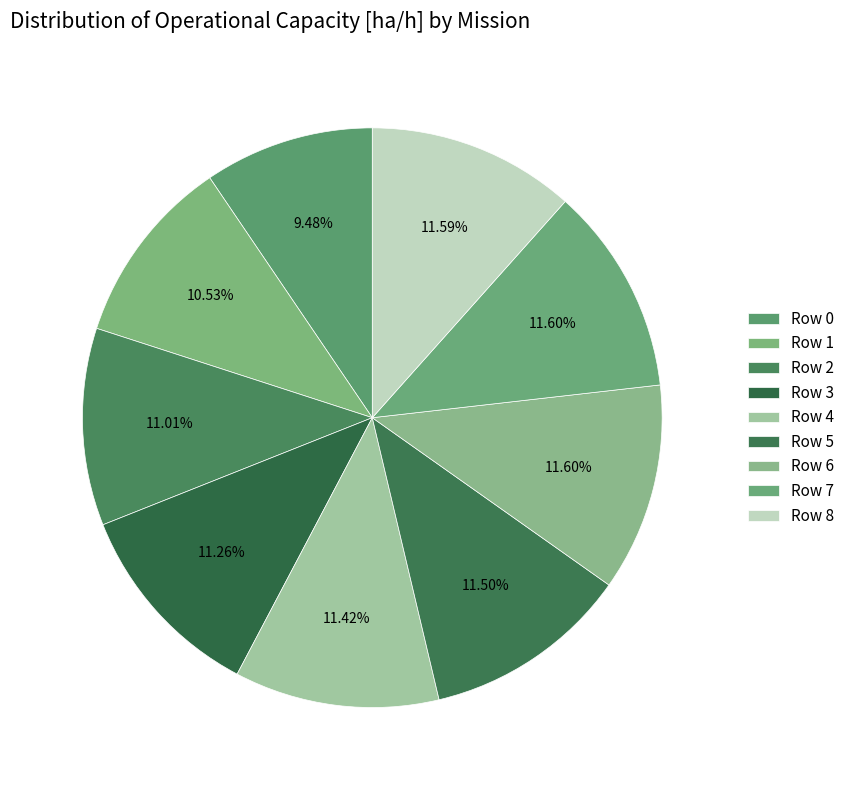

Count the number of slices in the pie.

9